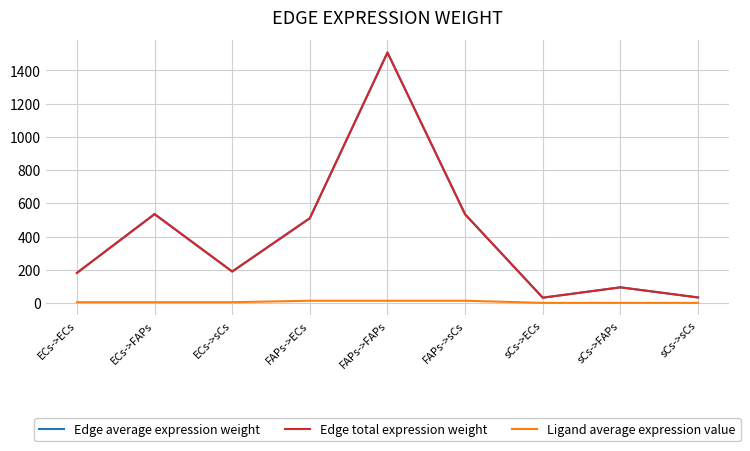

What is the spread (max minus min) of values at ECs->sCs?

184.6